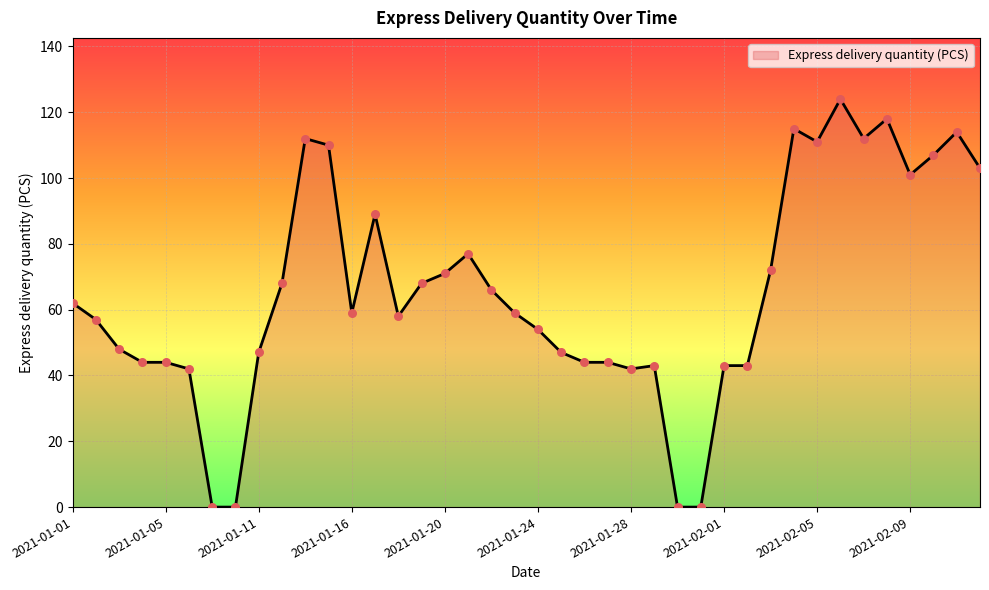

What is the greatest value displayed?

124